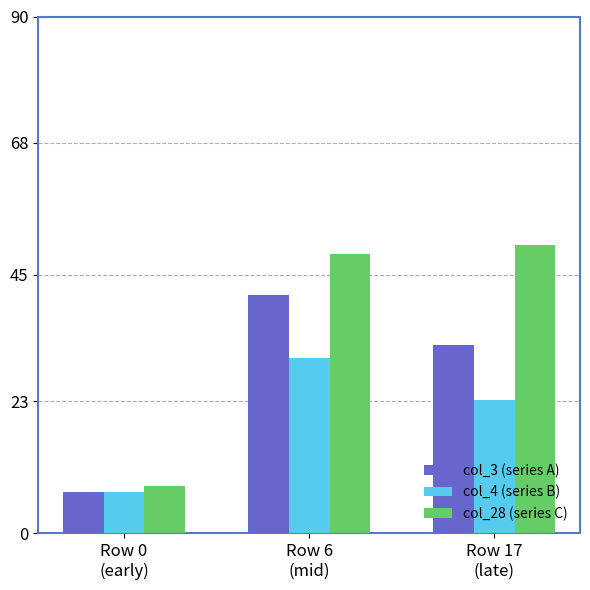

What is the spread (max minus min) of values at Row 0
(early)?

1.2